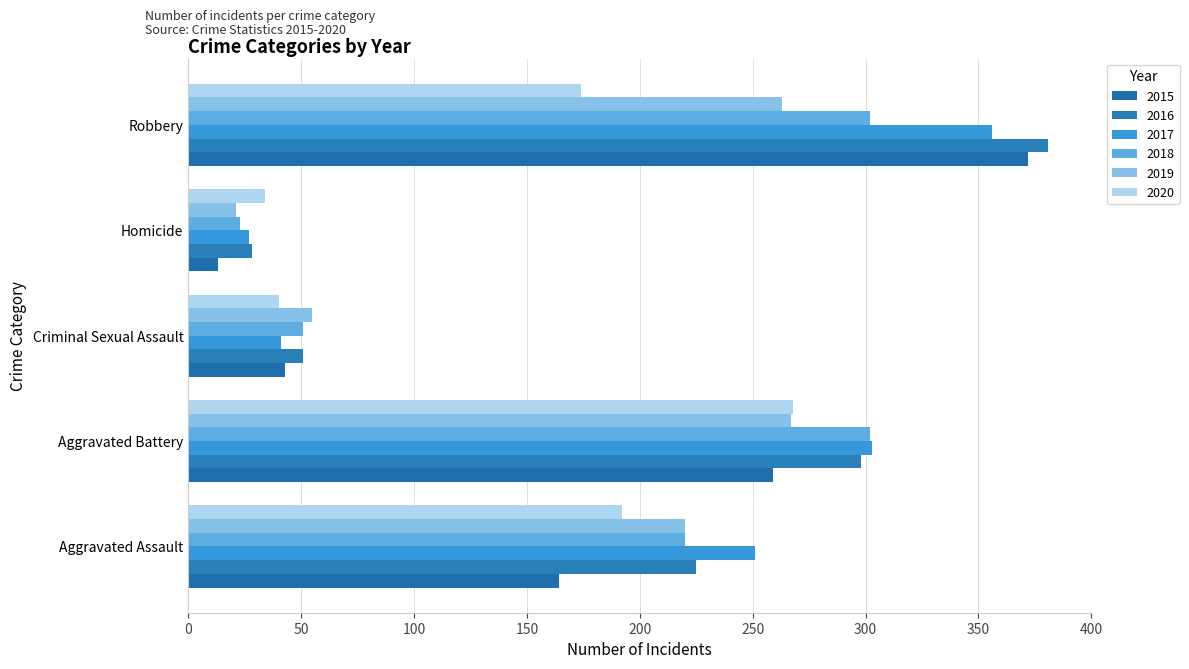

Reading right to left, transcribe all the data shown in this chart.

2015: Robbery=372	Homicide=13	Criminal Sexual Assault=43	Aggravated Battery=259	Aggravated Assault=164
2016: Robbery=381	Homicide=28	Criminal Sexual Assault=51	Aggravated Battery=298	Aggravated Assault=225
2017: Robbery=356	Homicide=27	Criminal Sexual Assault=41	Aggravated Battery=303	Aggravated Assault=251
2018: Robbery=302	Homicide=23	Criminal Sexual Assault=51	Aggravated Battery=302	Aggravated Assault=220
2019: Robbery=263	Homicide=21	Criminal Sexual Assault=55	Aggravated Battery=267	Aggravated Assault=220
2020: Robbery=174	Homicide=34	Criminal Sexual Assault=40	Aggravated Battery=268	Aggravated Assault=192